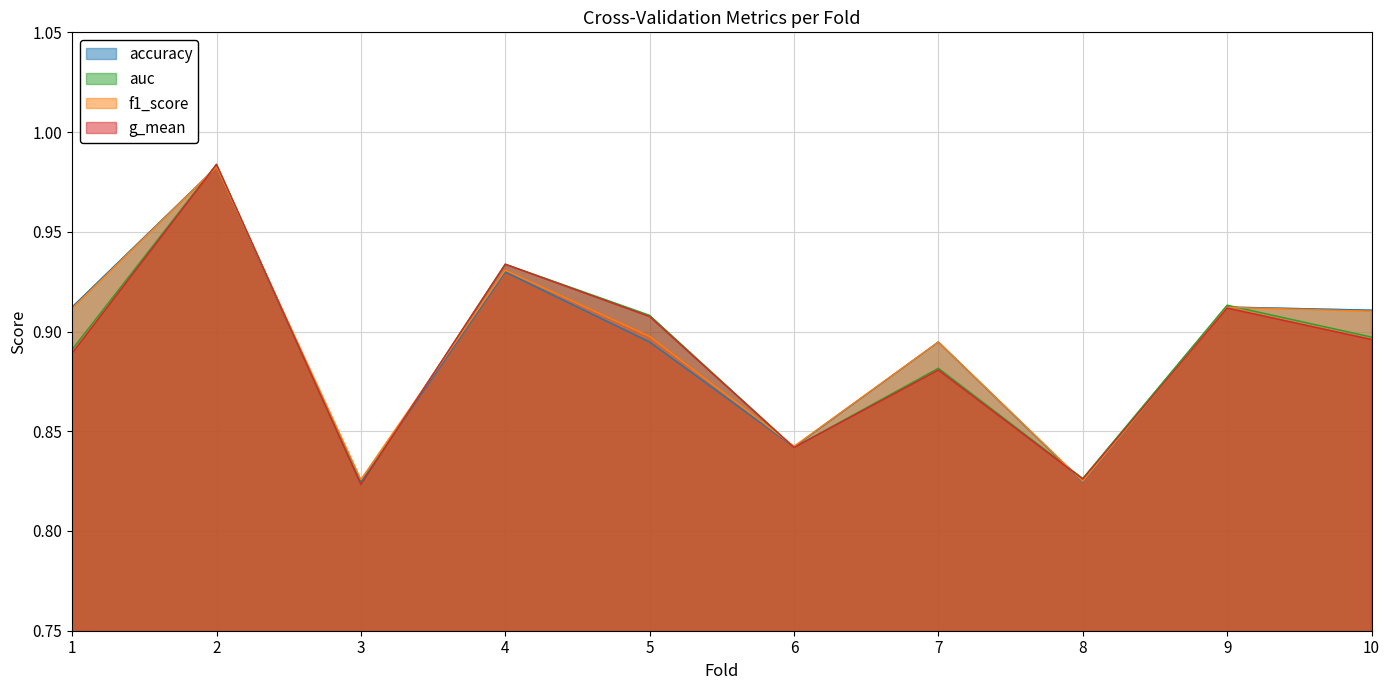

Where is auc nearest to the value 0?

3